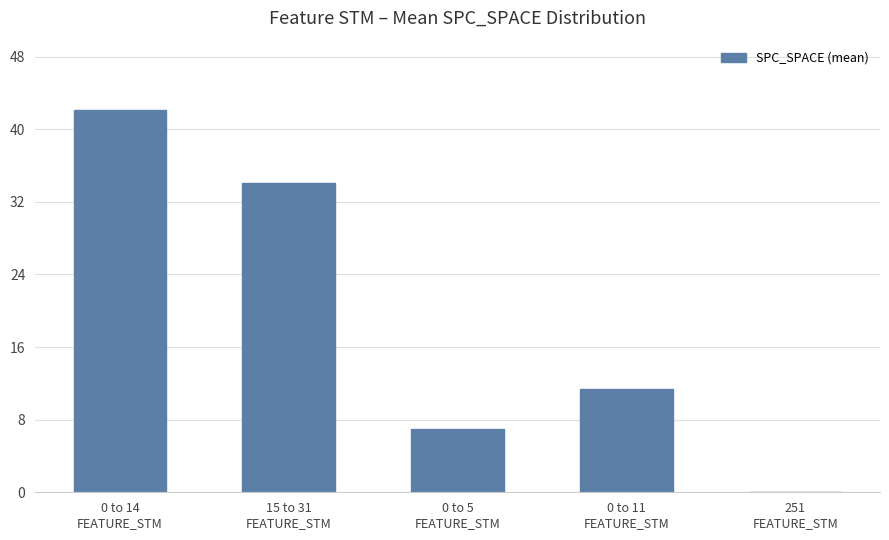

What is the sum of the values at 15 to 31
FEATURE_STM and 251
FEATURE_STM?

34.0